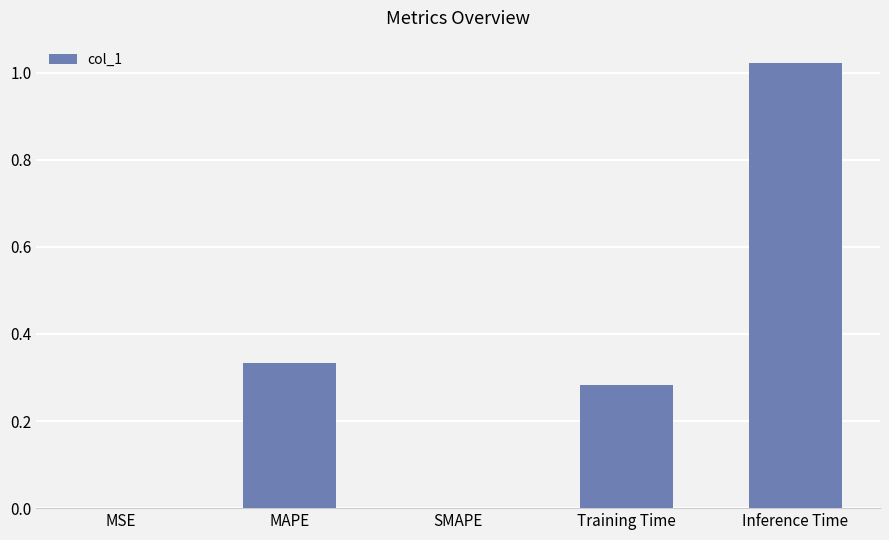

What is the sum of all values?

1.6